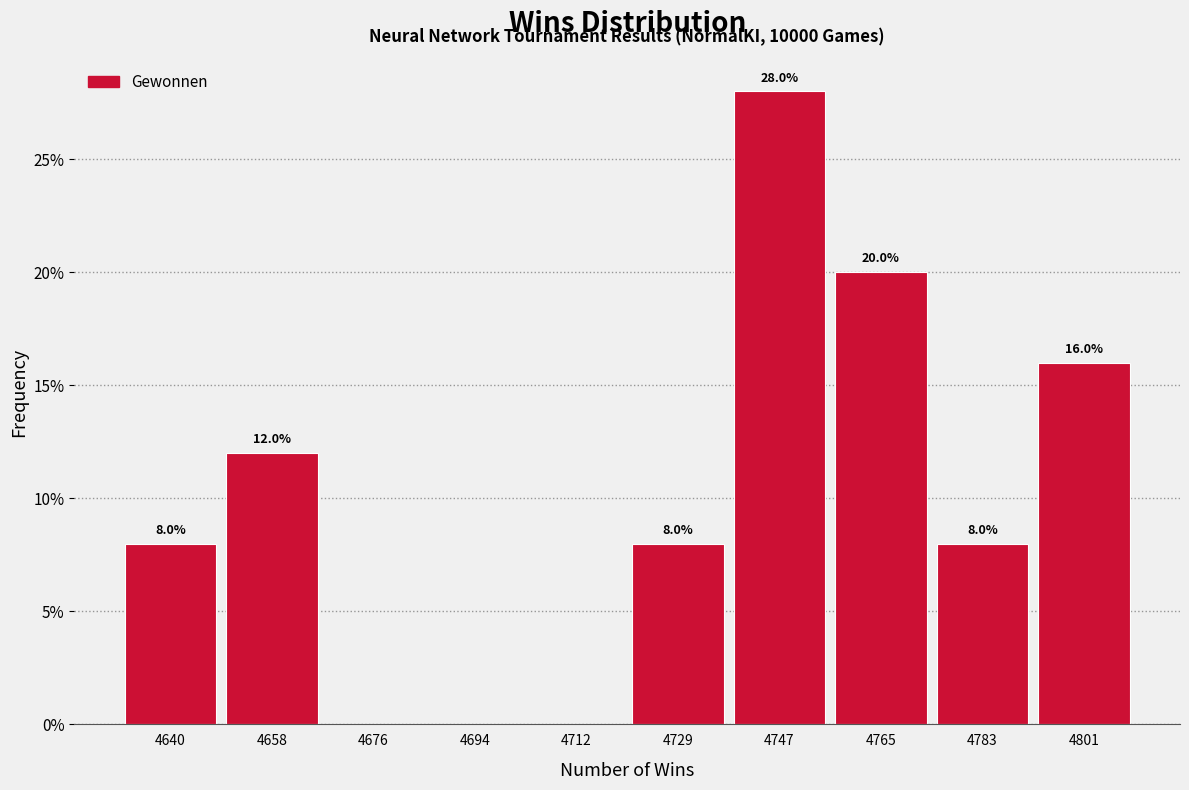

Over which range of the x-axis is the bar tallest?

4738 to 4756